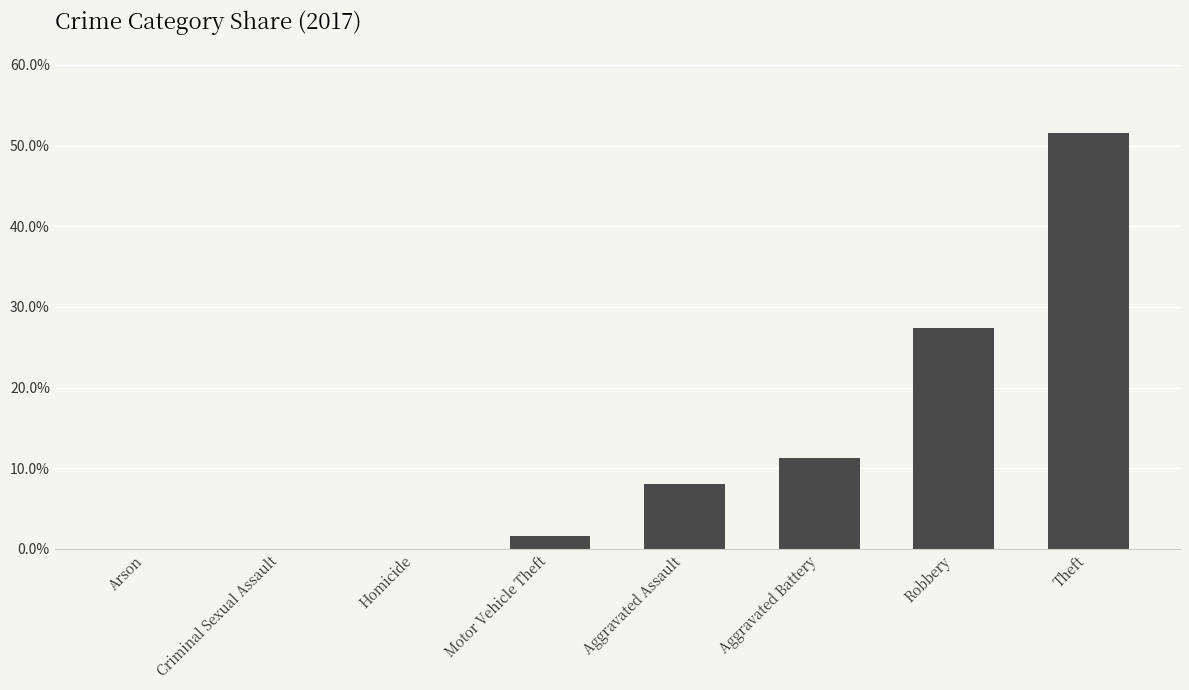

True or false: the data shows 0.5 at Theft.

True